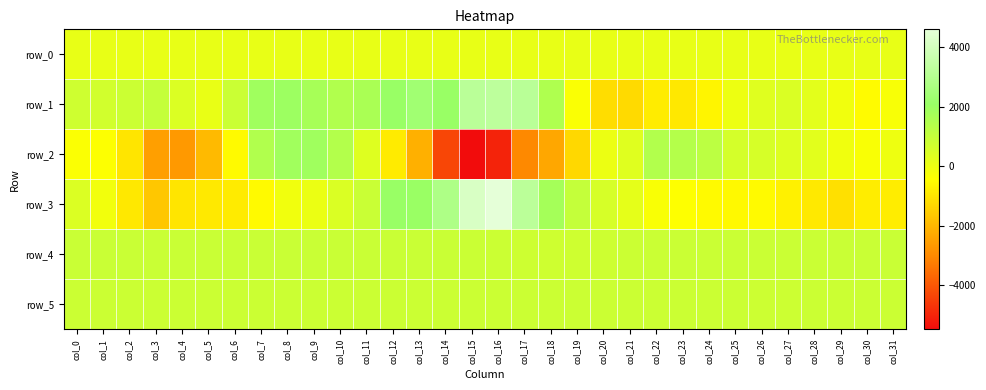

List the labels in order of row_0 value, largest first.

col_31, col_30, col_29, col_28, col_27, col_26, col_25, col_24, col_23, col_22, col_21, col_20, col_19, col_18, col_17, col_16, col_15, col_14, col_13, col_12, col_11, col_10, col_9, col_8, col_7, col_6, col_5, col_4, col_3, col_2, col_1, col_0